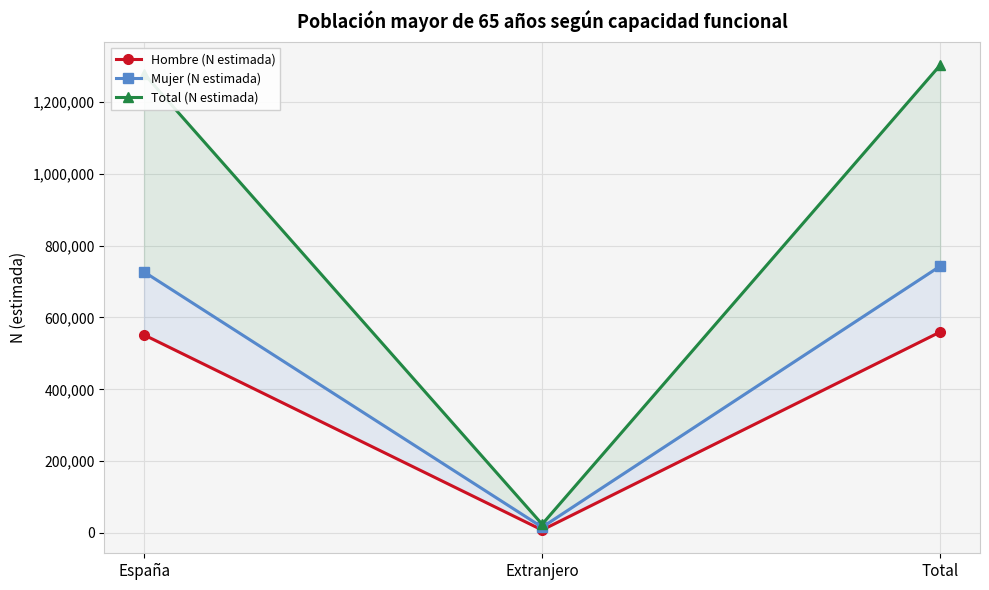

Between España and Extranjero, which series saw the biggest shift?

Total (N estimada)